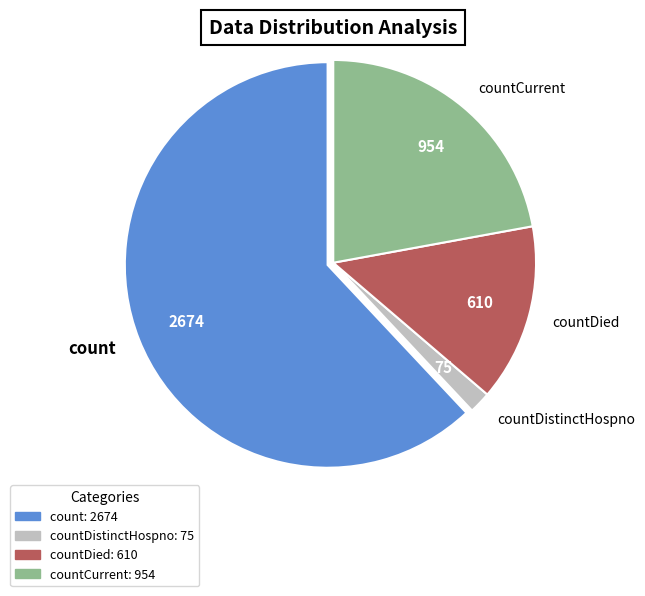

What is the smallest slice in the pie chart?

countDistinctHospno